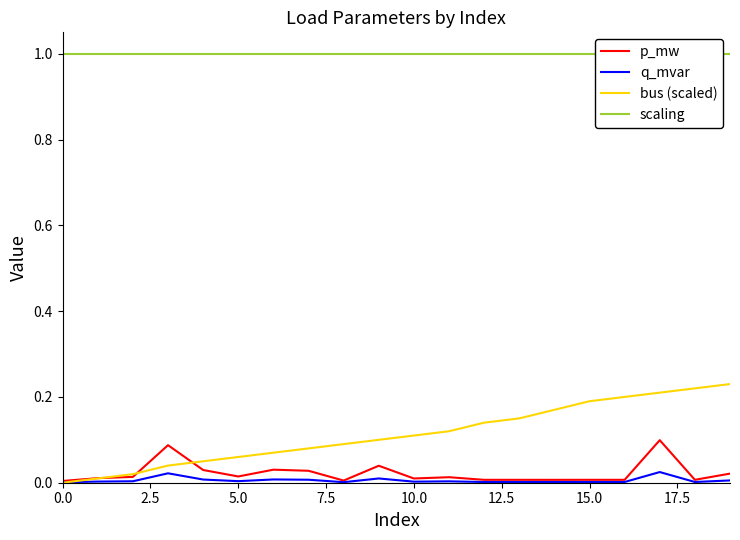

Is the value of p_mw at 19 greater than the value of scaling at 18?

No